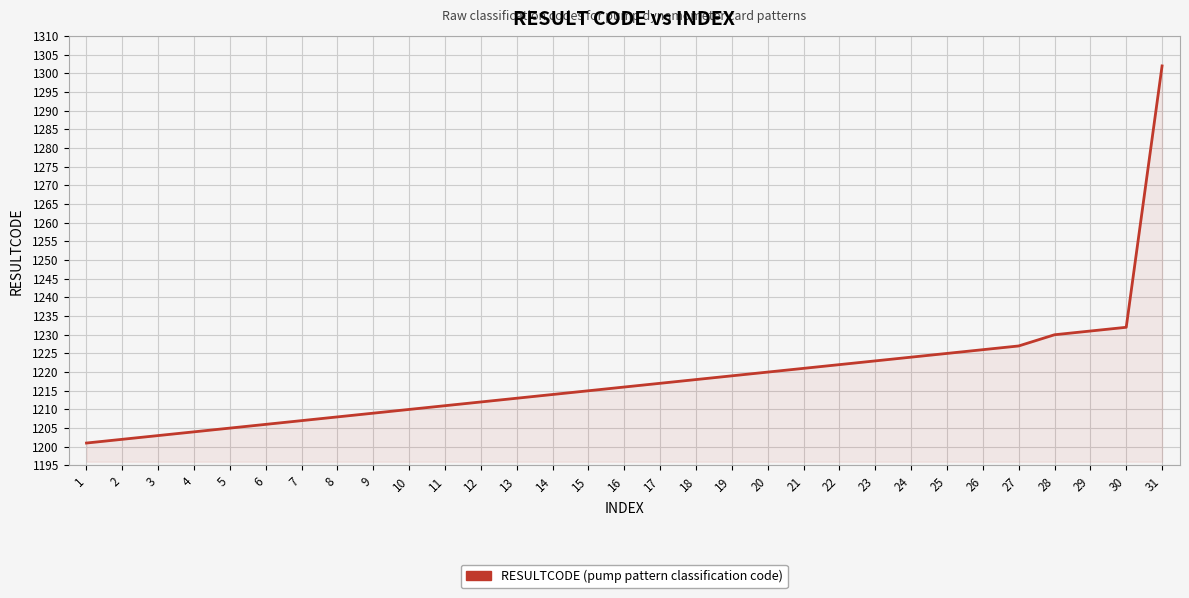

How many lines are shown in the chart?

1